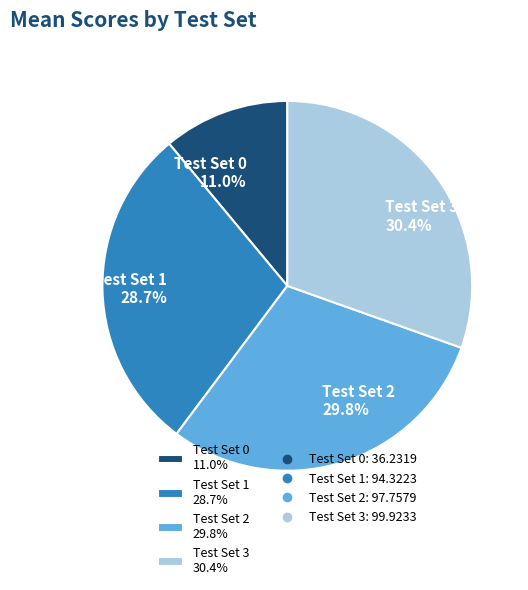

Does any single category account for the majority?

No